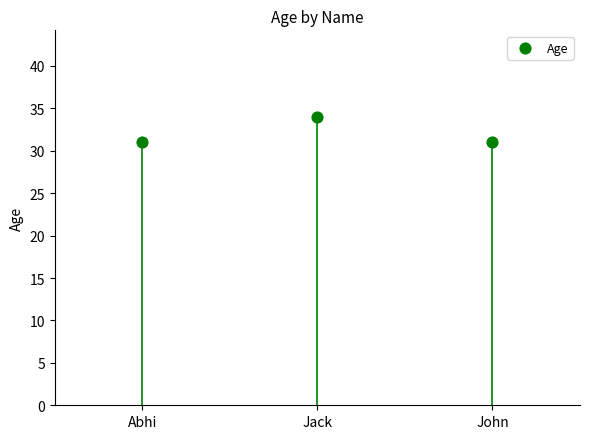

What is the range of Y values (max minus min)?

3